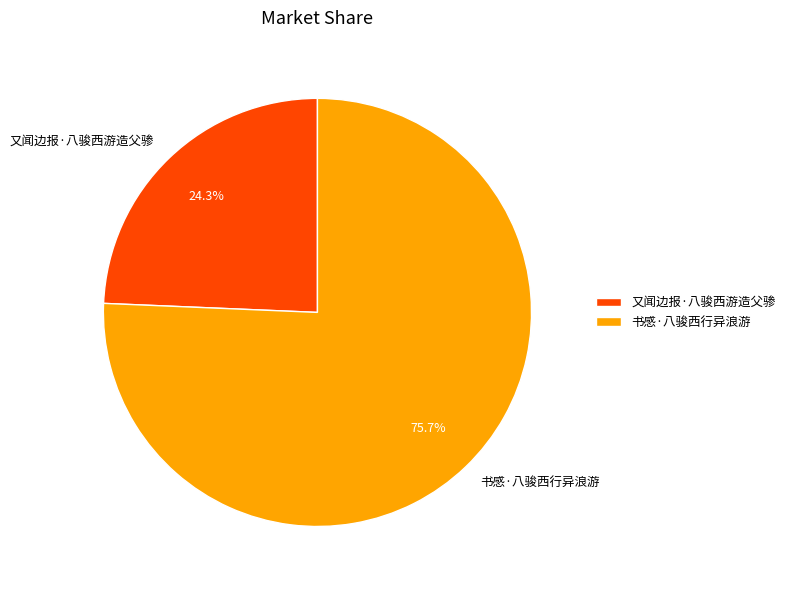

How many slices are in this pie chart?

2